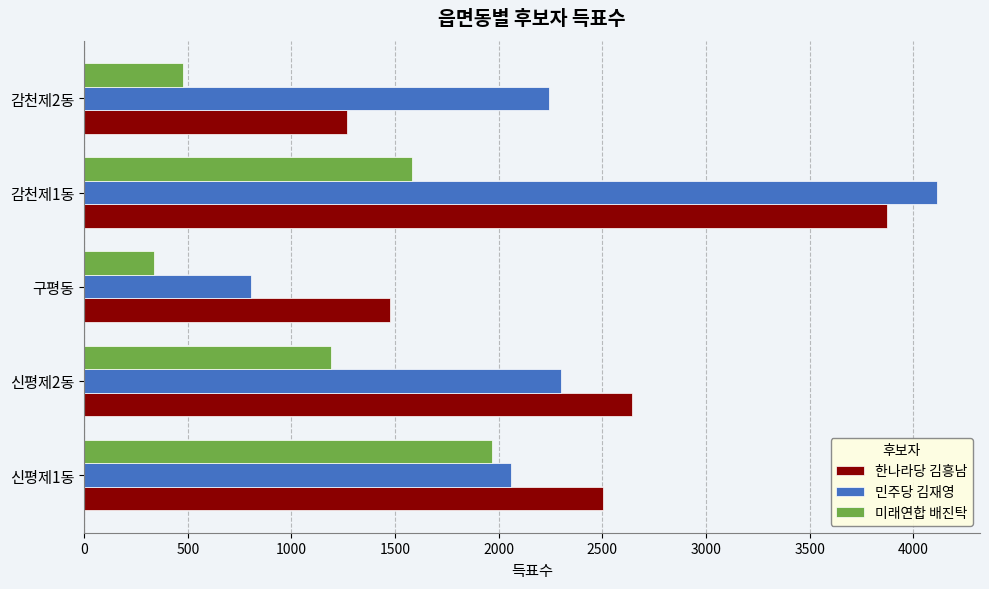

What is the smallest value displayed?

337